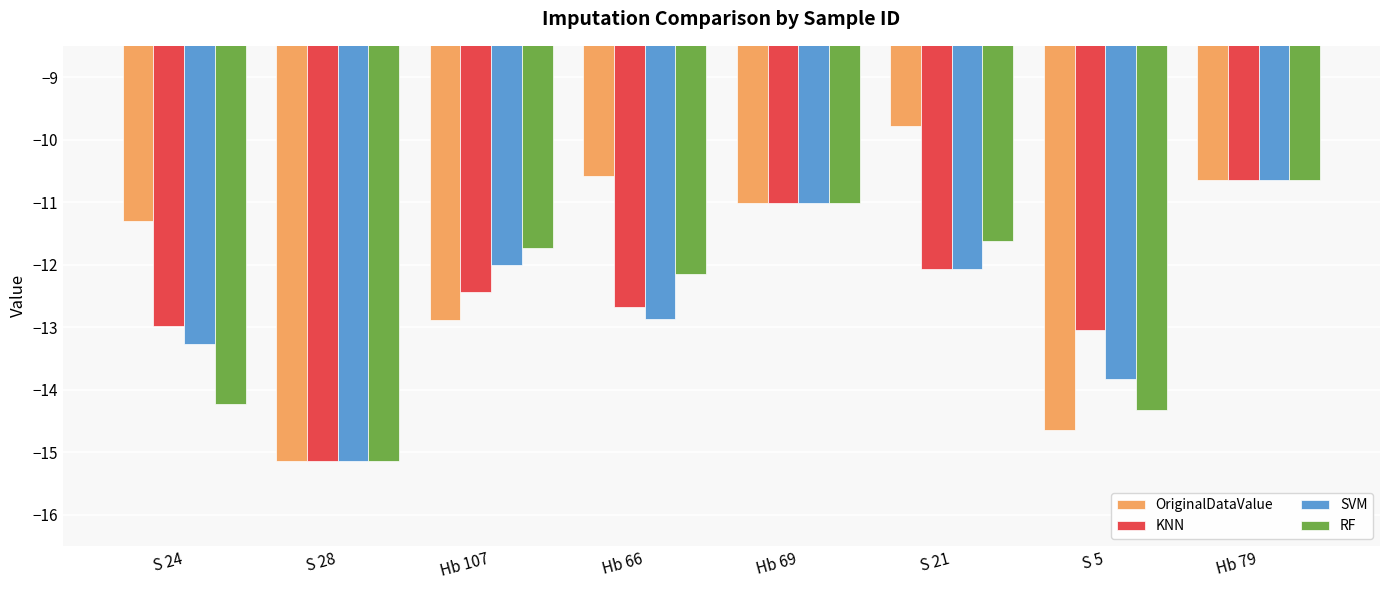

What is the average value of the KNN series?

-12.5